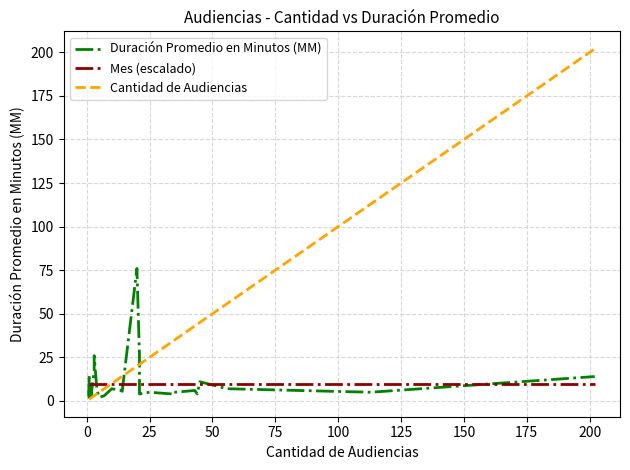

What are all the series names shown in the legend?

Duración Promedio en Minutos (MM), Mes (escalado), Cantidad de Audiencias